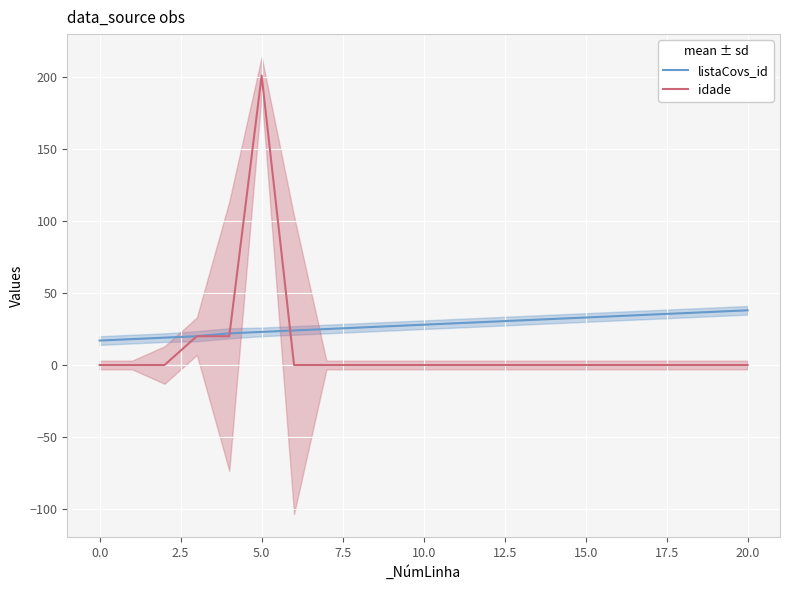

Reading right to left, list all the values displayed in this chart.

listaCovs_id: 38	37	36	35	34	33	32	31	30	29	28	27	26	25	24	23	22	20	19	18	17
idade: 0	0	0	0	0	0	0	0	0	0	0	0	0	0	0	201	20	20	0	0	0